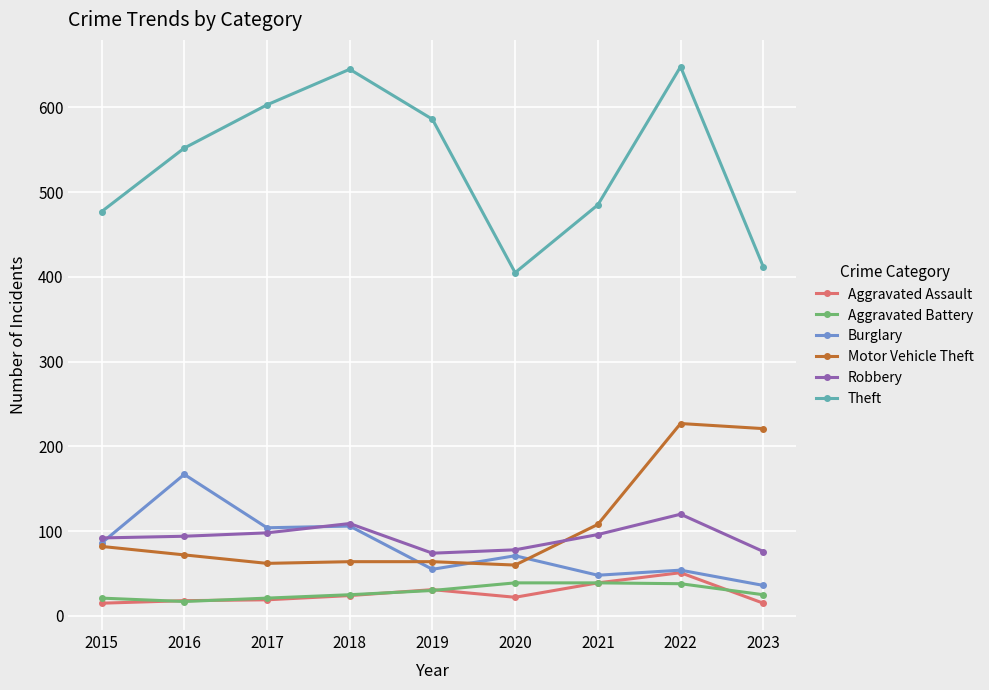

What is the minimum value for Aggravated Assault?

15